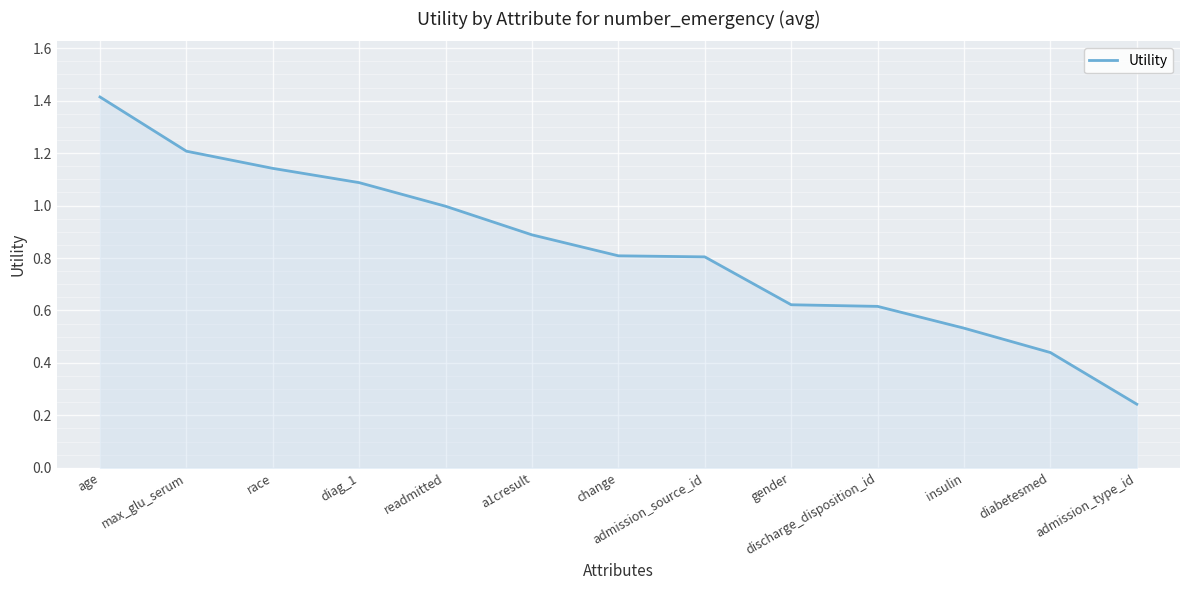

At which category does the chart reach its peak across all series?

age